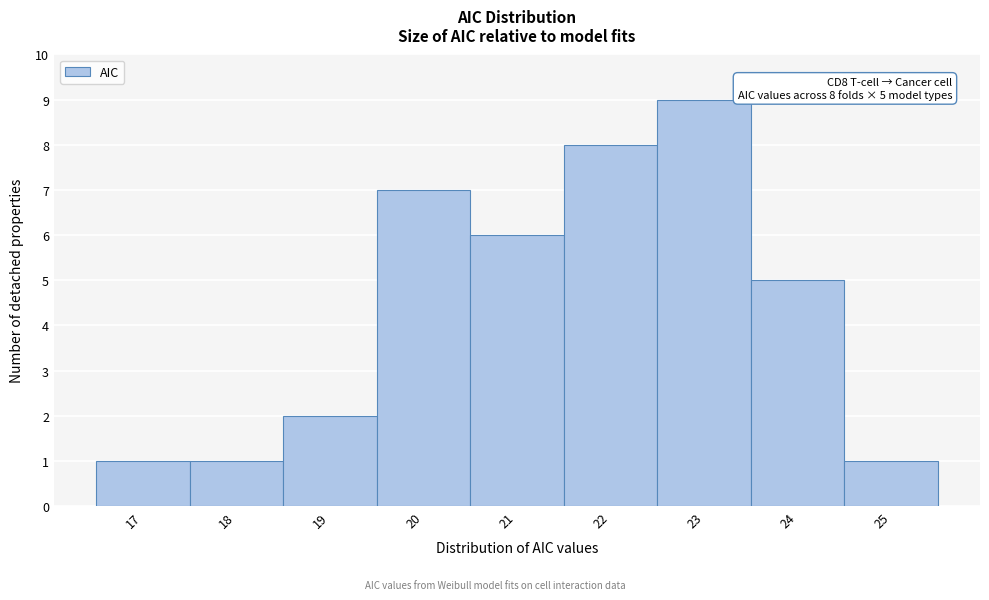

Reading left to right, what are all the values shown in this chart?

17=1	18=1	19=2	20=7	21=6	22=8	23=9	24=5	25=1